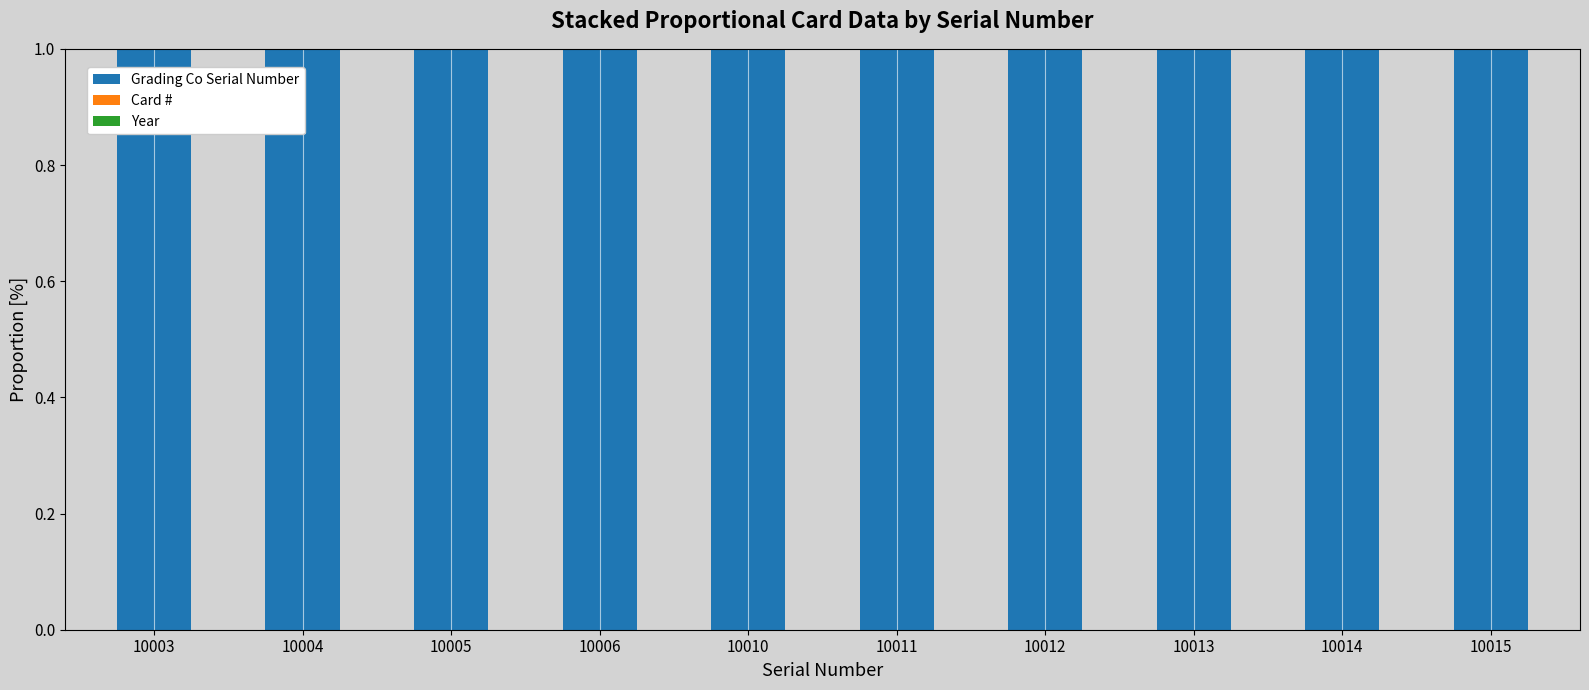

What is the sum of all Grading Co Serial Number values?

10.0